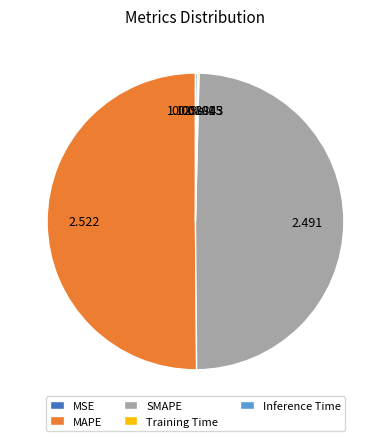

What is the majority slice?

MAPE